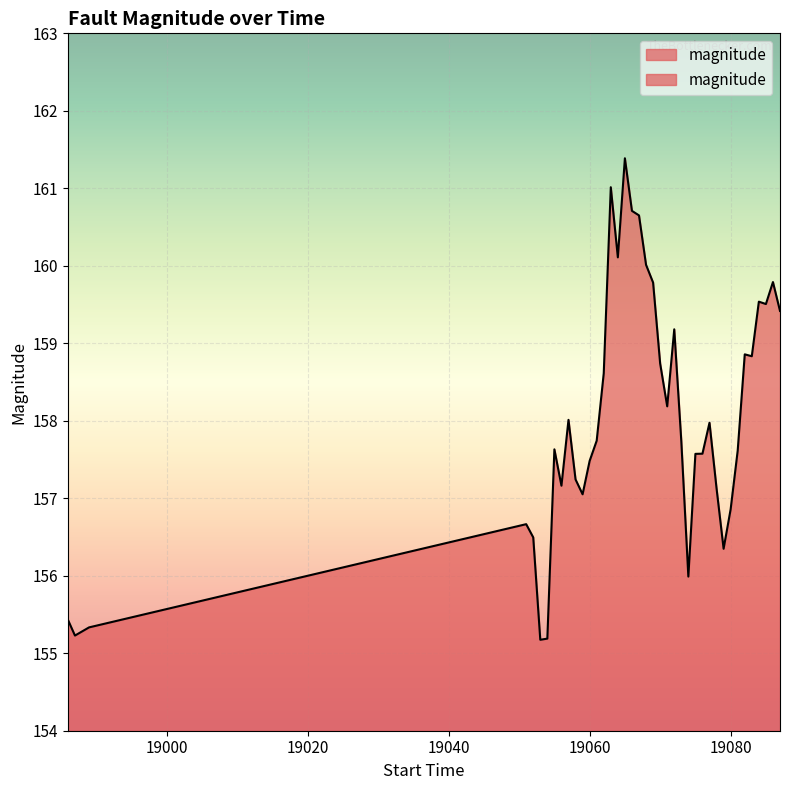

What is the sum of the values at 19055 and 19084?

317.2